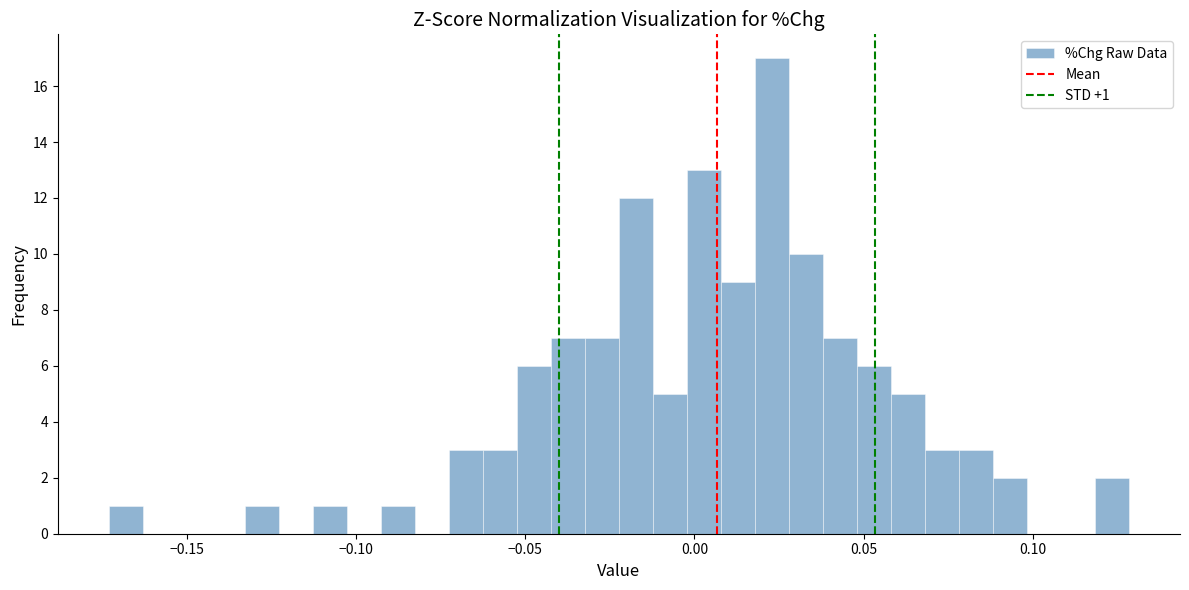

Around what value on the x-axis is the tallest bar? Give the approximate position of its centre, as read against the axis.

0.025